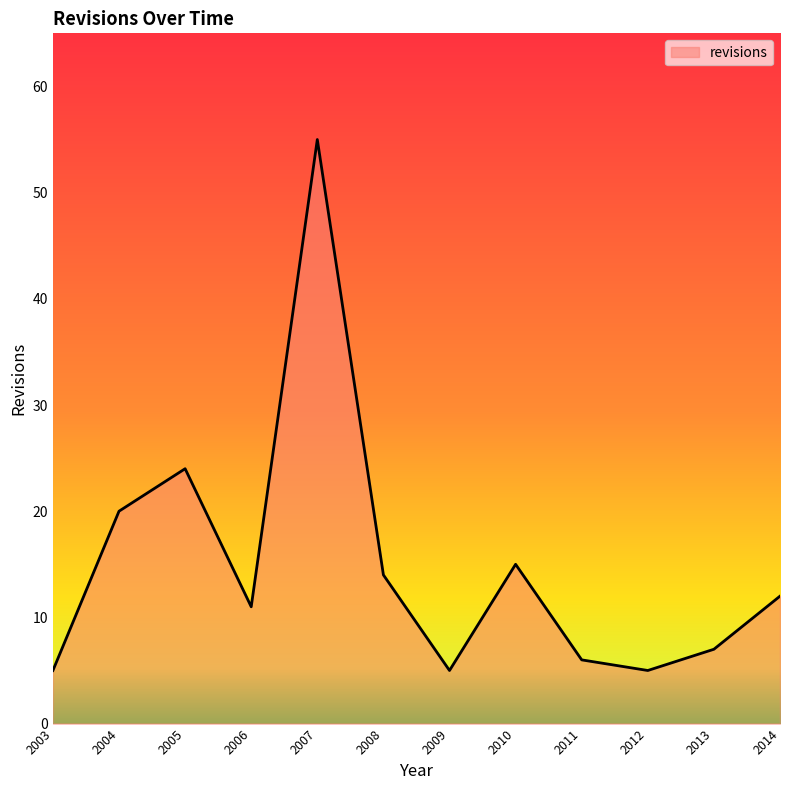

Read the value at 2006.

11